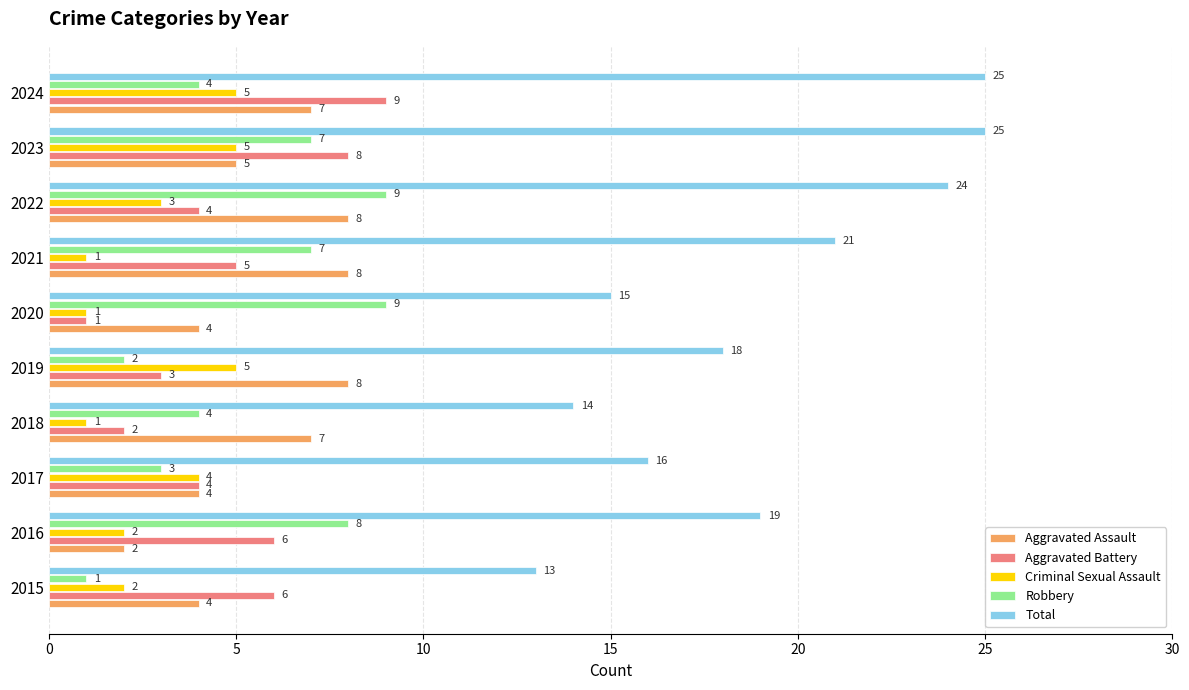

How many distinct data groups are displayed?

5